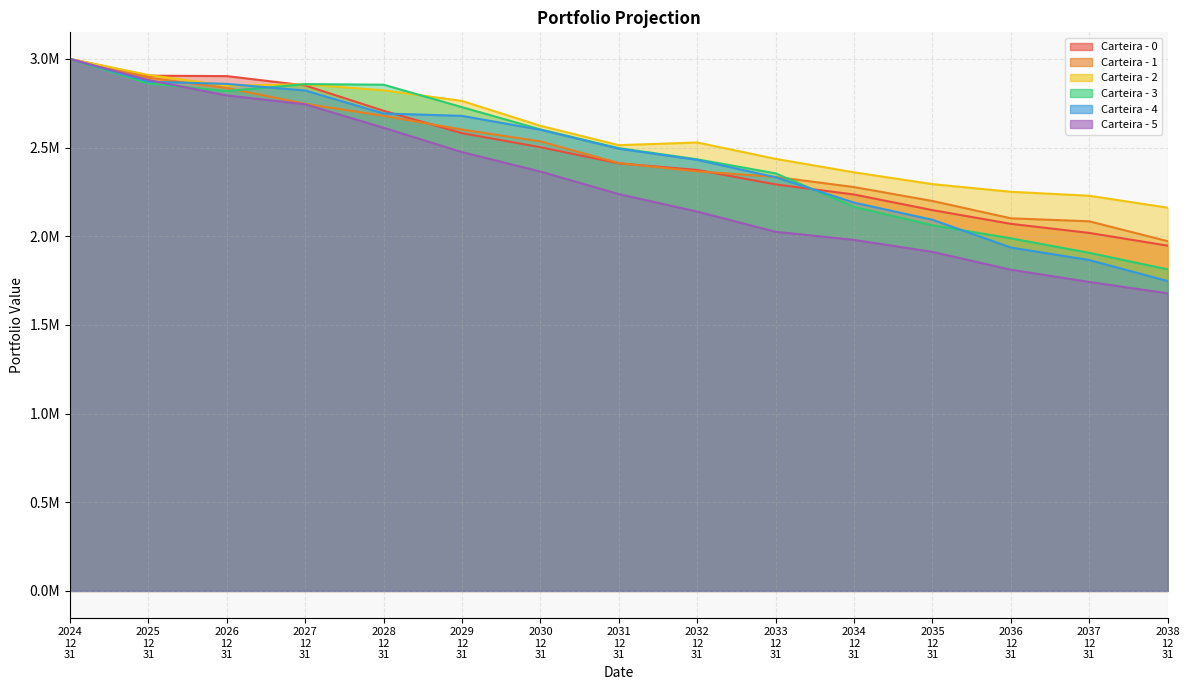

At which category is the sum across all series the highest?

2024 12 31